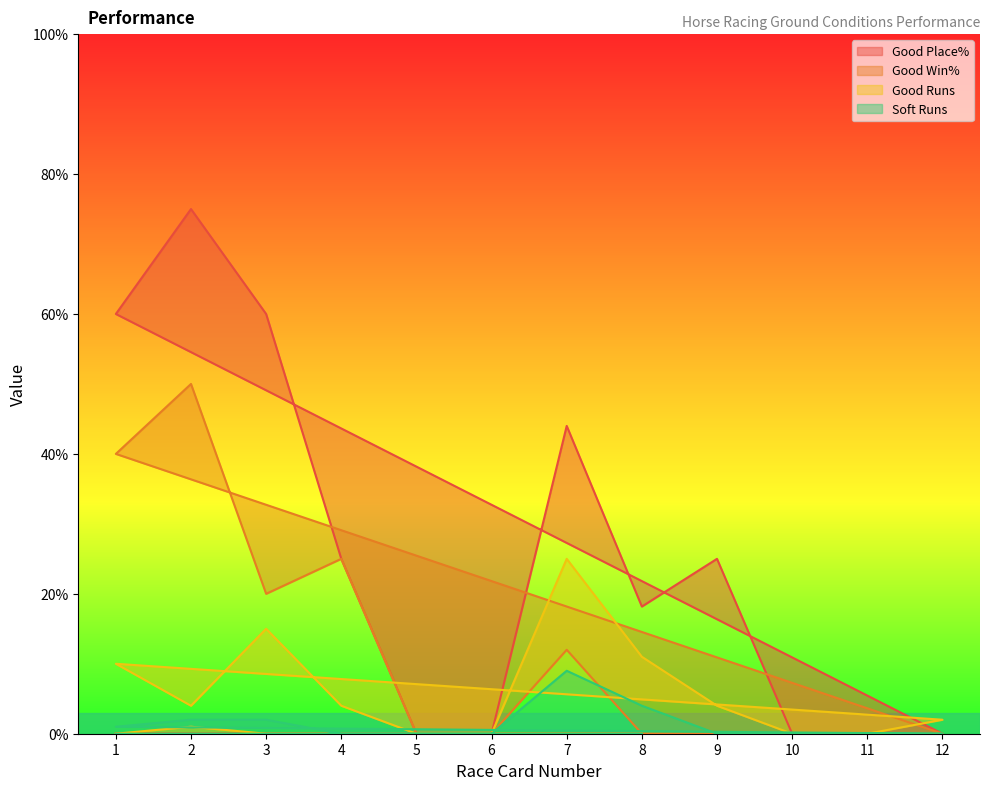

What is the difference between the maximum and second lowest values in the Good Place% series?

75.0